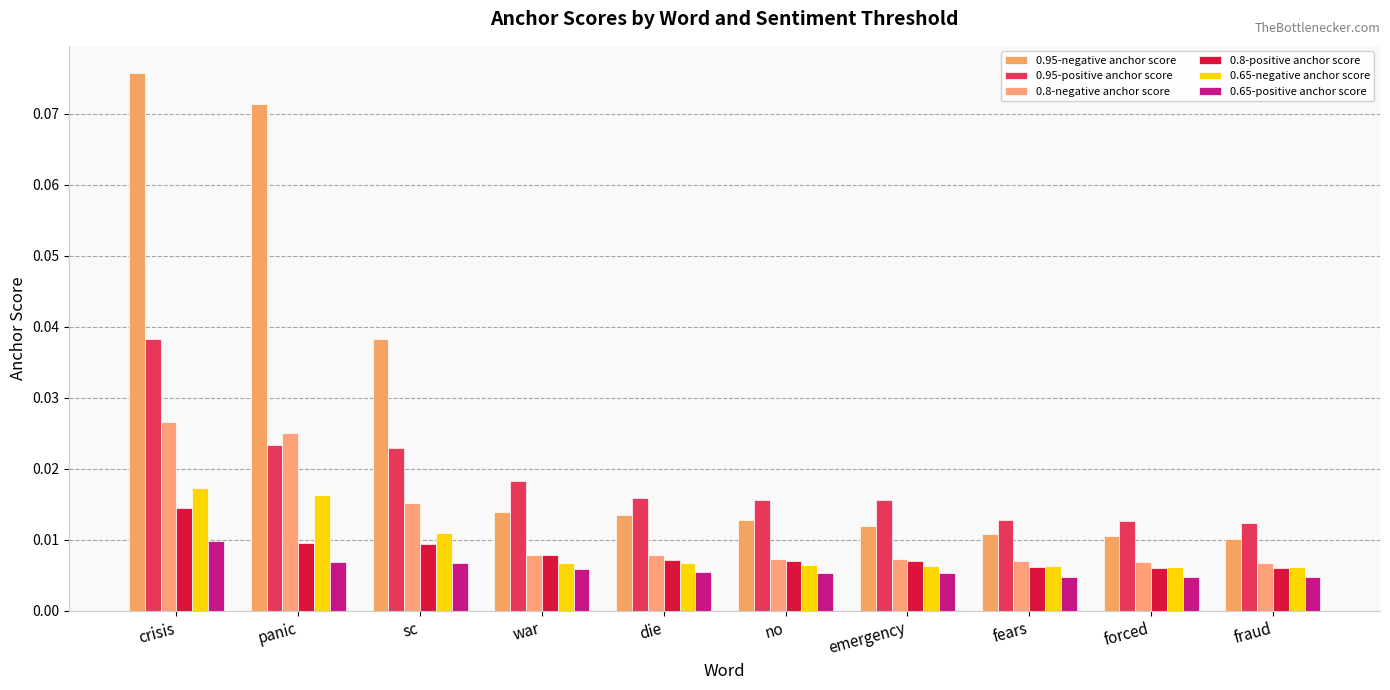

Which series changed the most between panic and sc?

0.95-negative anchor score